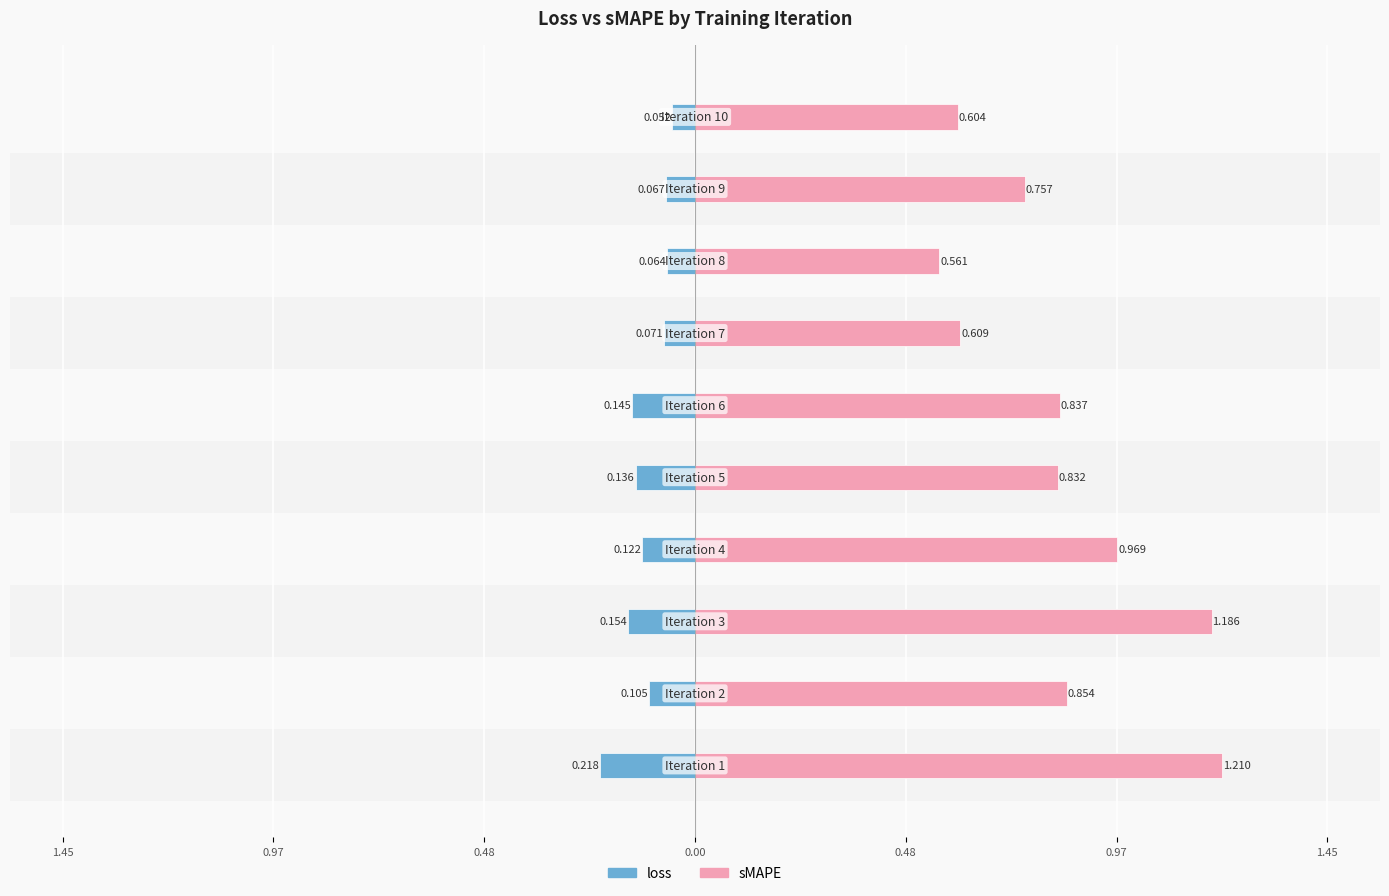

Between 0.97 and 0.48, which is larger?

0.48